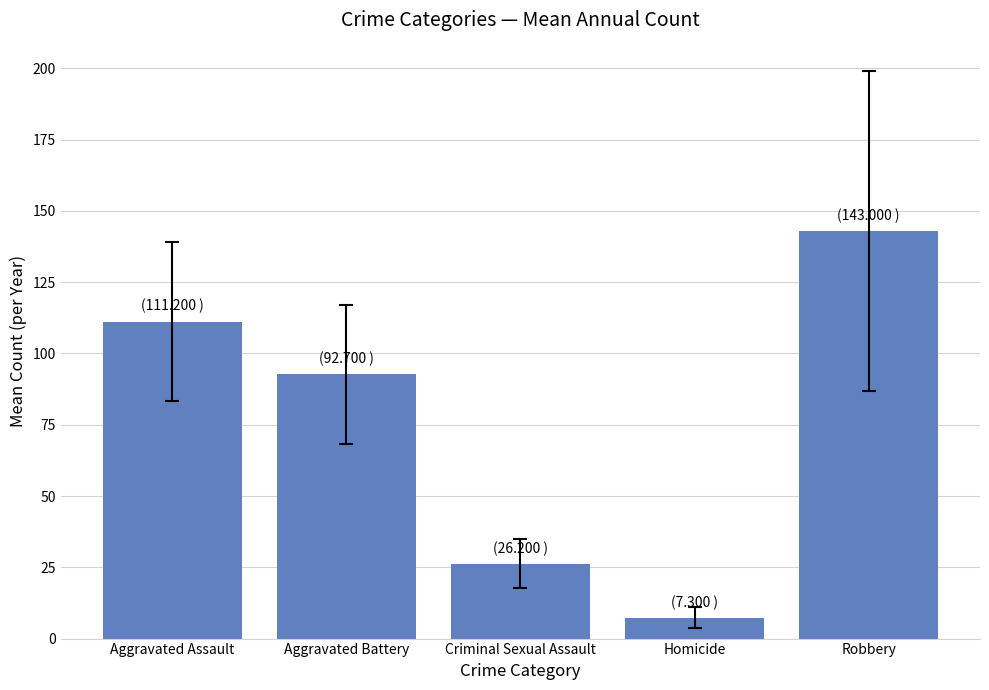

Is it true that the value at Criminal Sexual Assault is 41.4?

False